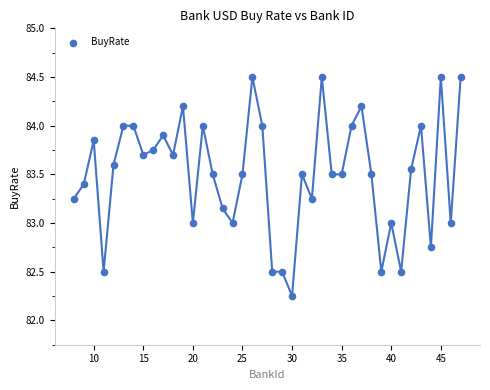

How many points are shown in the scatter plot?

40